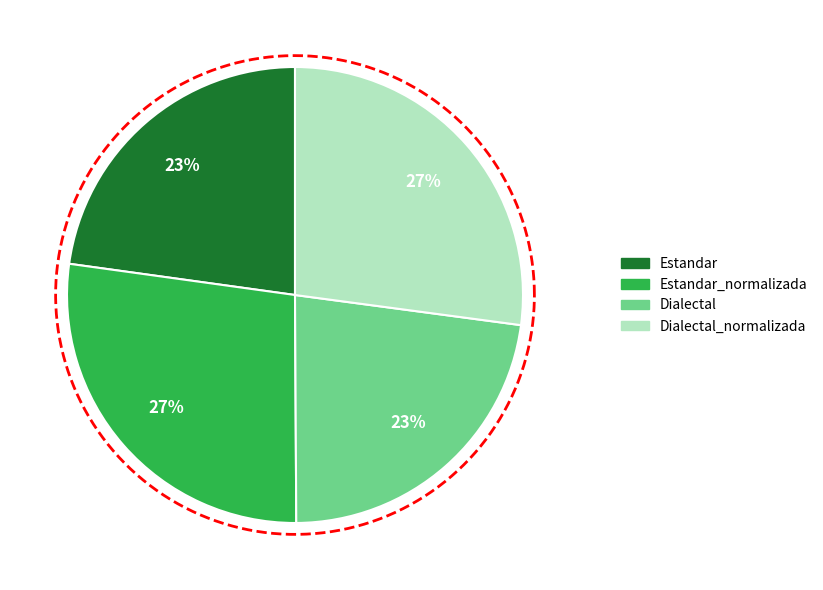

What percentage do Dialectal_normalizada and Estandar together represent?

49.9%